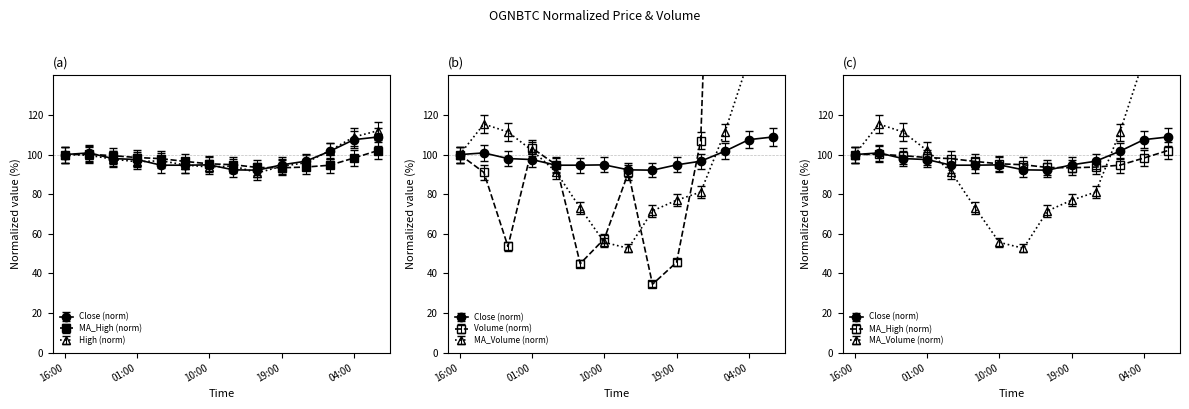

Between 2021-01-24 19:00 and 2021-01-25 16:00, which series saw the biggest shift?

High